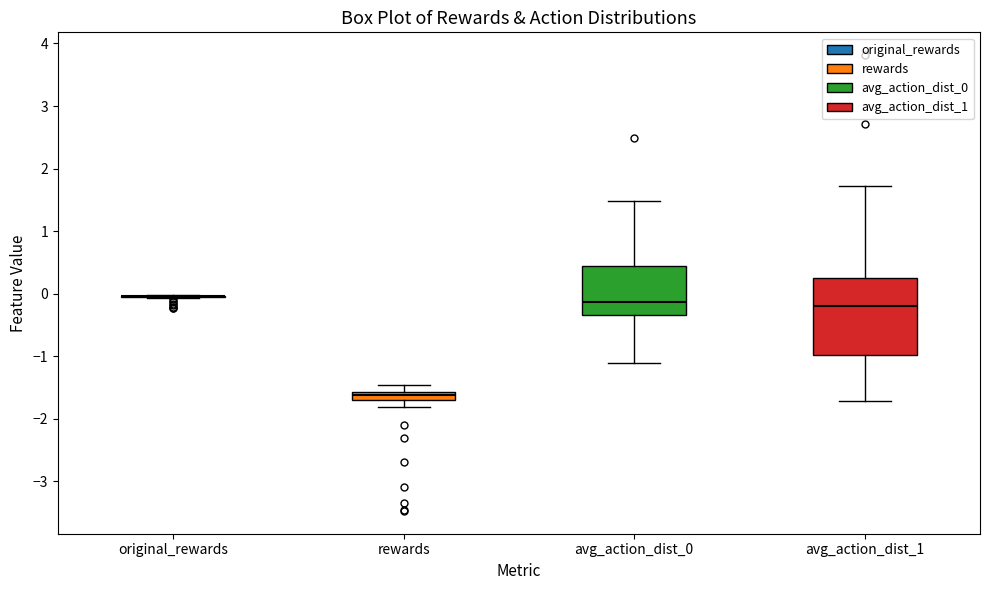

Which box is the tallest, from its lower edge to its upper edge?

avg_action_dist_1